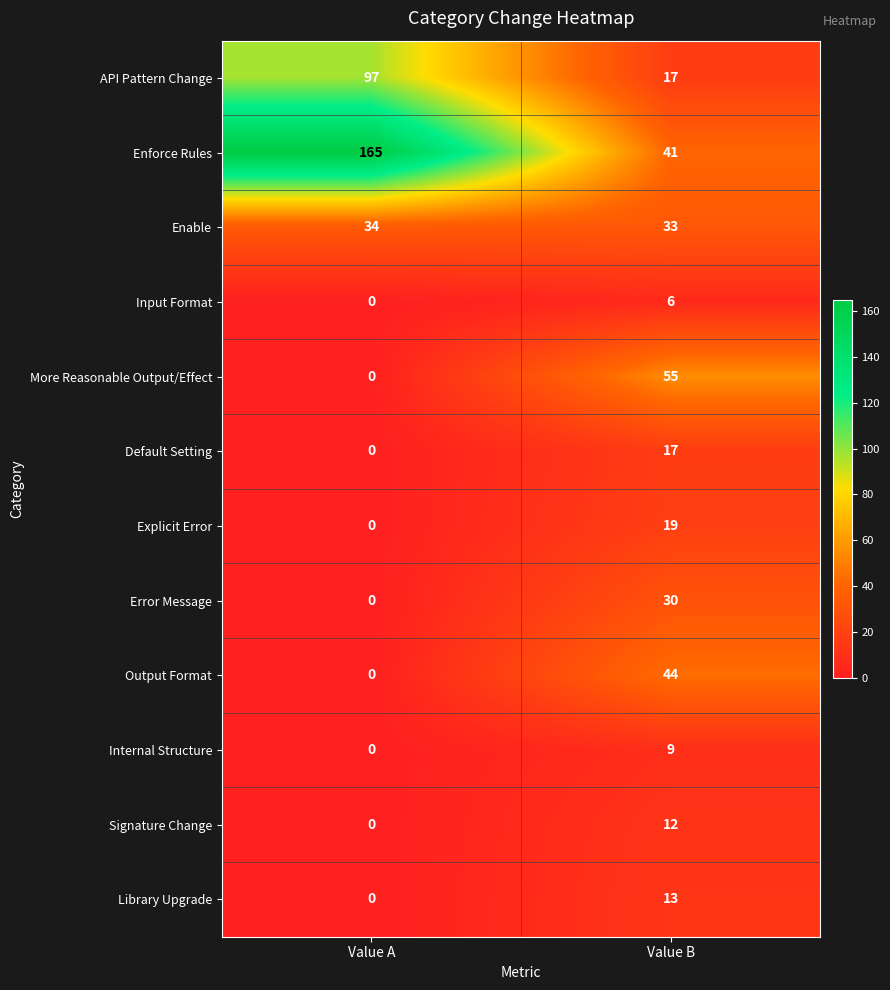

Which series has the largest total across all categories?

Enforce Rules